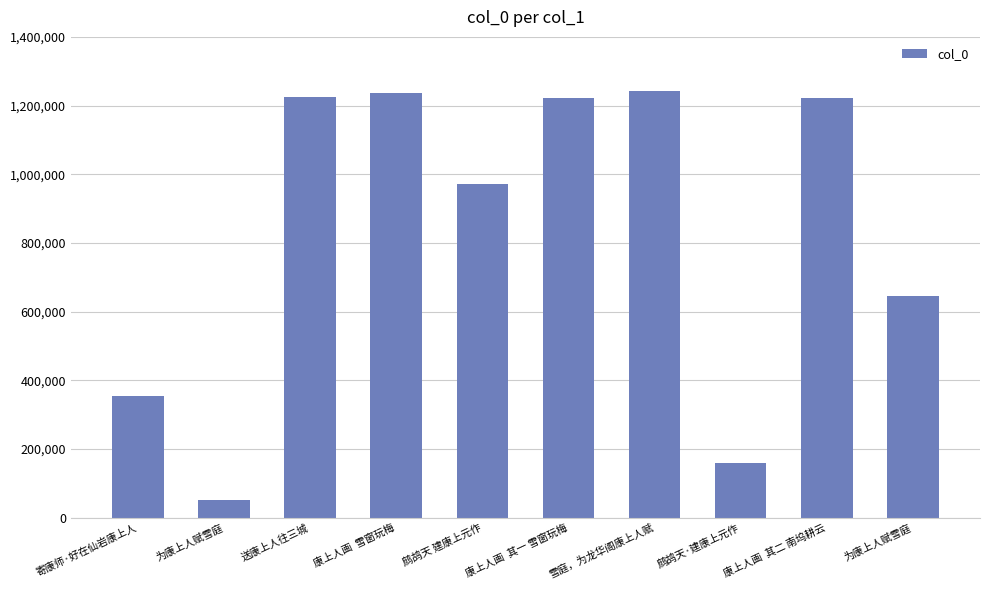

Reading left to right, transcribe all the data shown in this chart.

寄康师·好在仙岩康上人=354054	为康上人赋雪庭=50456	送康上人往三城=1225724	康上人画  雪窗玩梅=1237093	鹧鸪天 建康上元作=970831	康上人画  其一 雪窗玩梅=1221688	雪庭，为龙华阁康上人赋=1242852	鹧鸪天·建康上元作=160145	康上人画  其二 南坞耕云=1221689	为康上人赋雪庭=646130